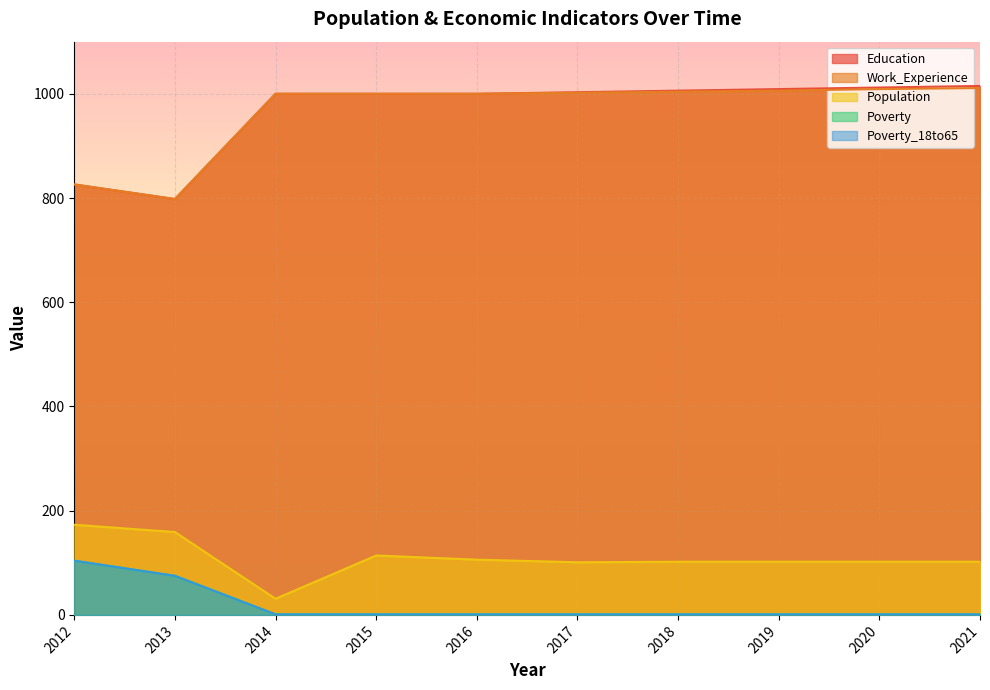

What is the value of the Work_Experience point at the 5th from the left?

1000